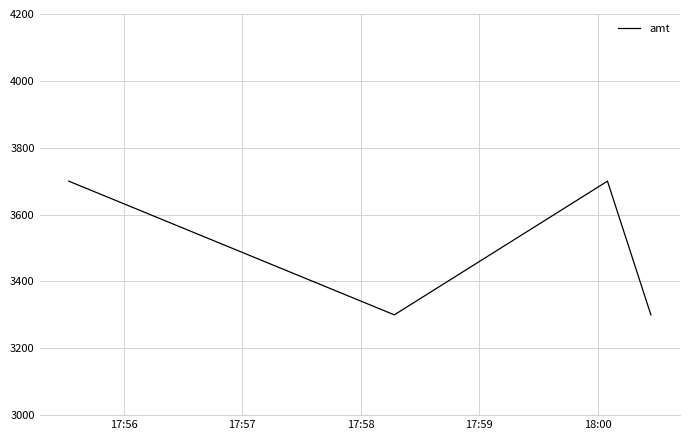

Count the number of data series in this chart.

1